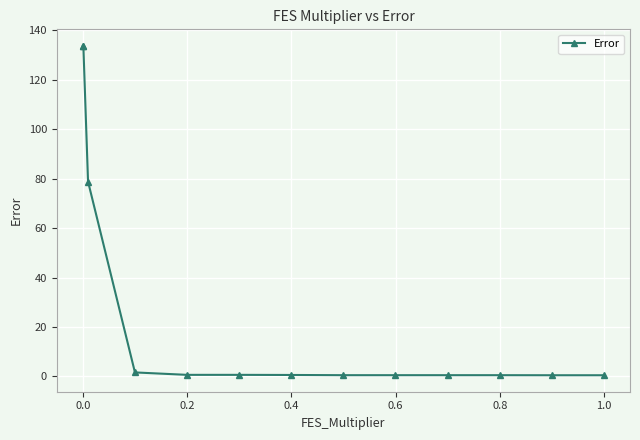

What is the value of the 1st point from the left?

133.7